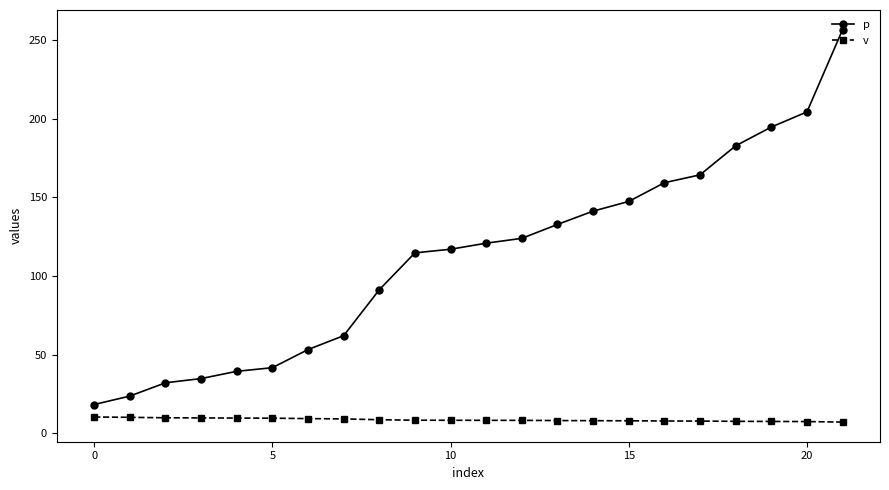

True or false: p and v intersect in this chart.

False